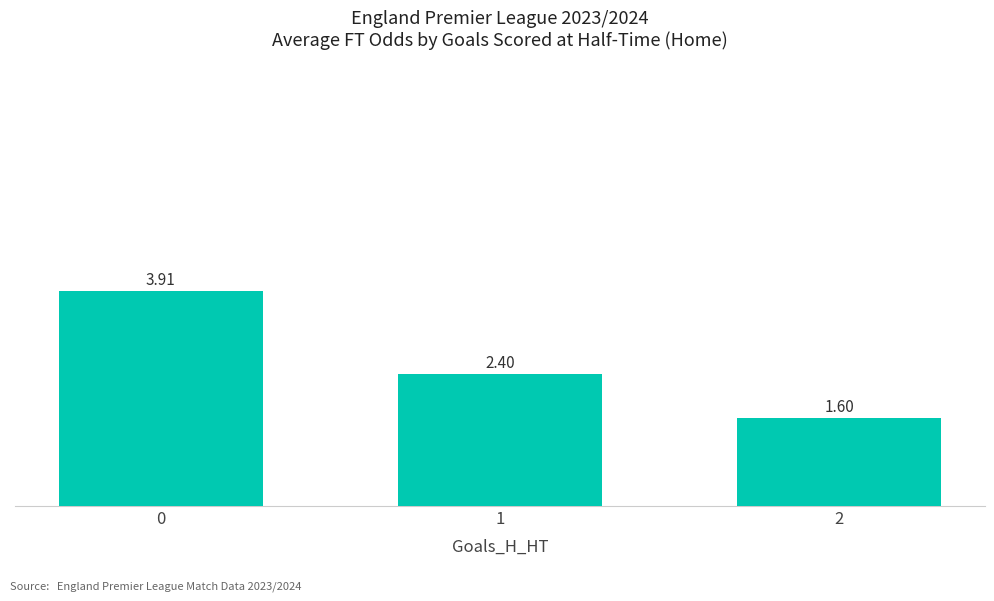

The chart shows a value of 2.4 at 1. True or false?

True